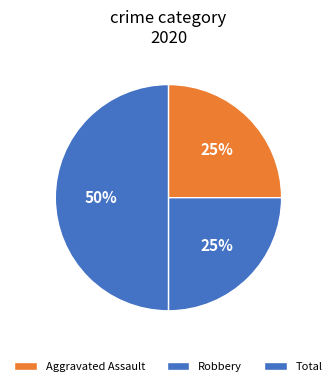

True or false: Aggravated Assault accounts for 33% of the total.

False